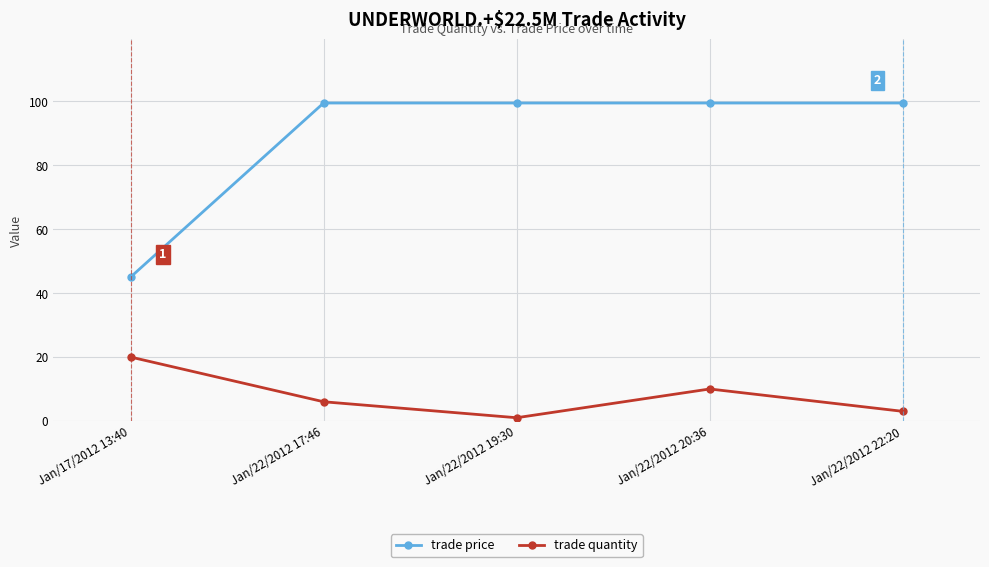

Is the value of trade quantity at Jan/22/2012 22:20 greater than the value of trade price at Jan/22/2012 20:36?

No